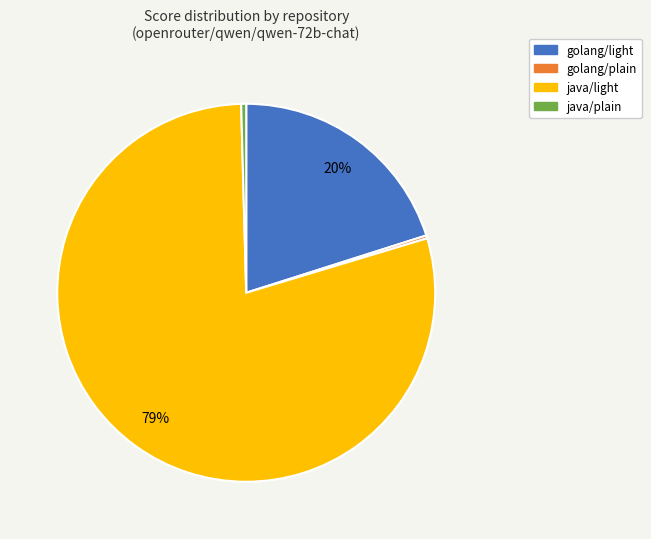

What is the ratio of the value at golang/light to the value at java/light?

0.3